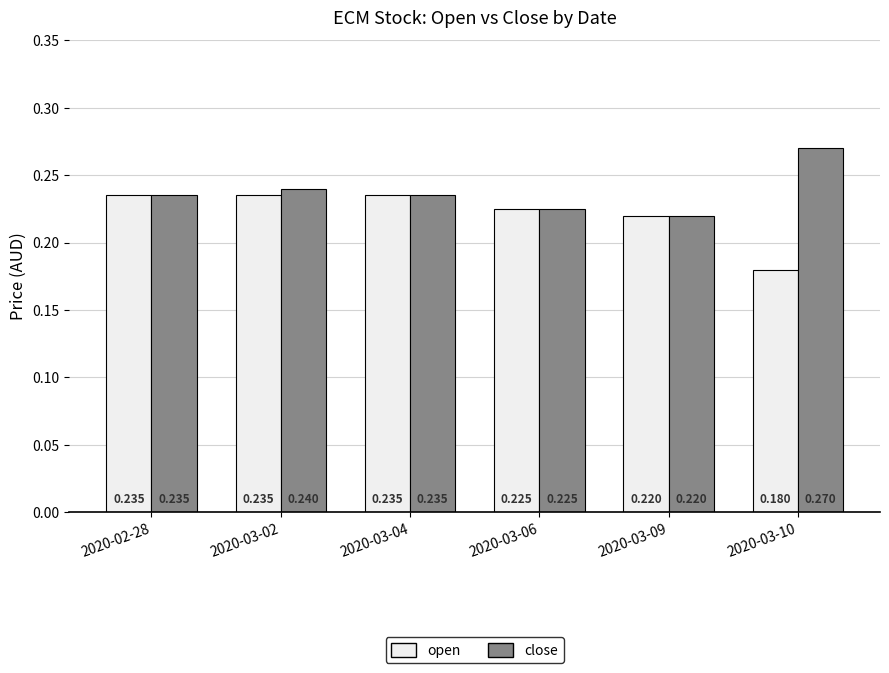

How many series are shown in this chart?

2